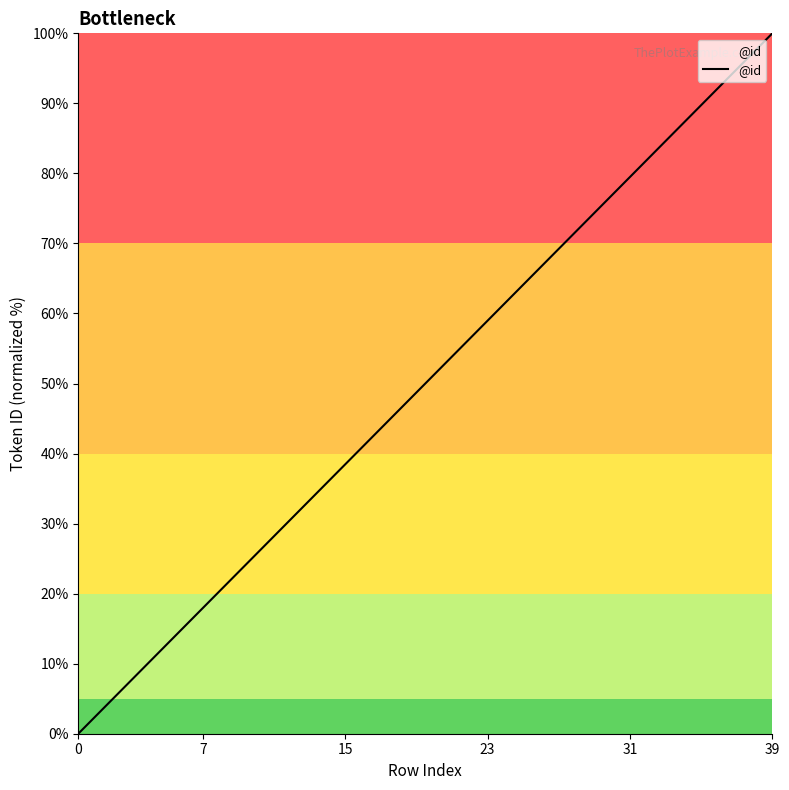

What is the difference between the maximum and minimum values?

100.0